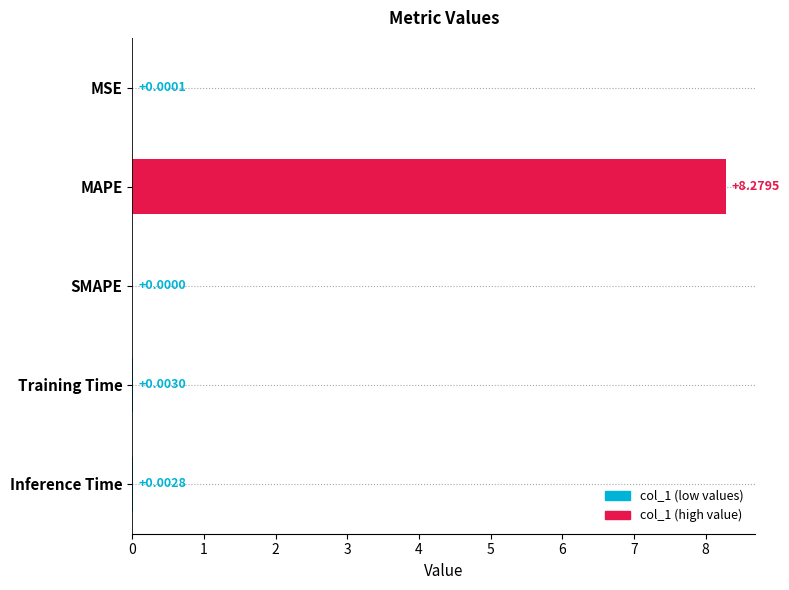

Which has a higher value, MAPE or Training Time?

MAPE